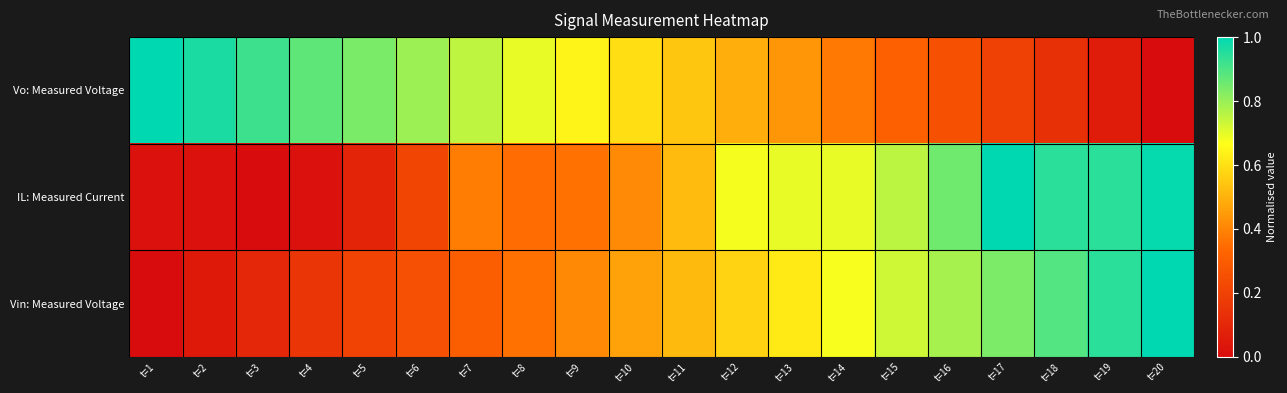

Which series has the largest total across all categories?

Vo: Measured Voltage